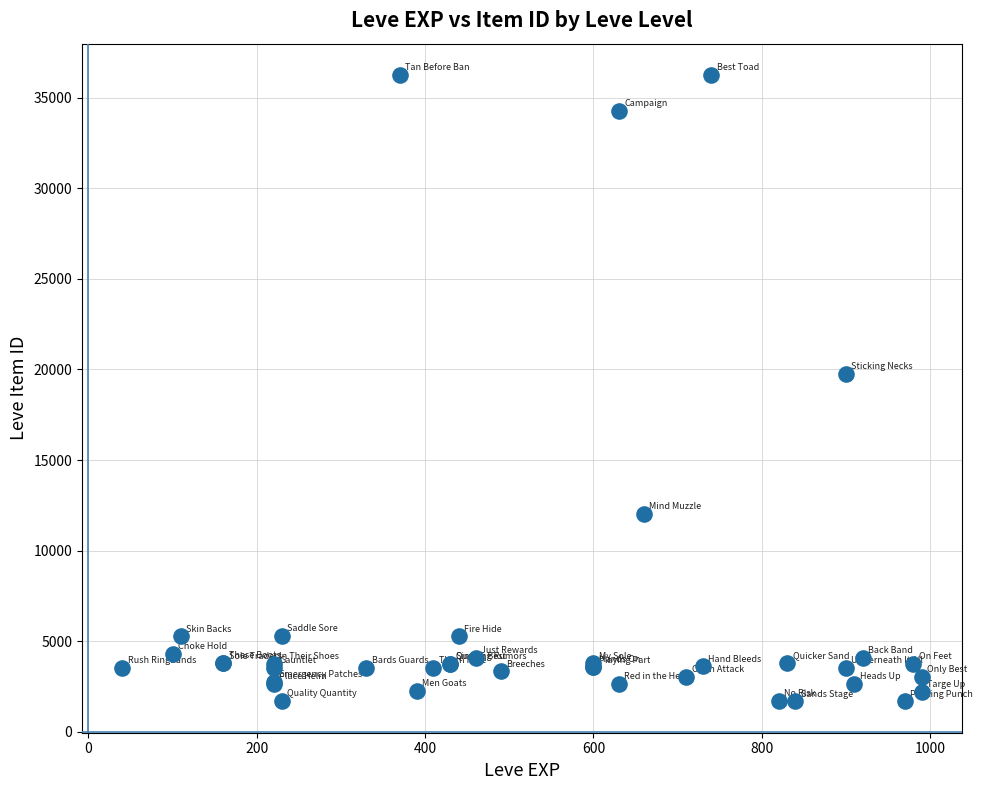

What Y value in the scatter plot is closest to 18967?

19744